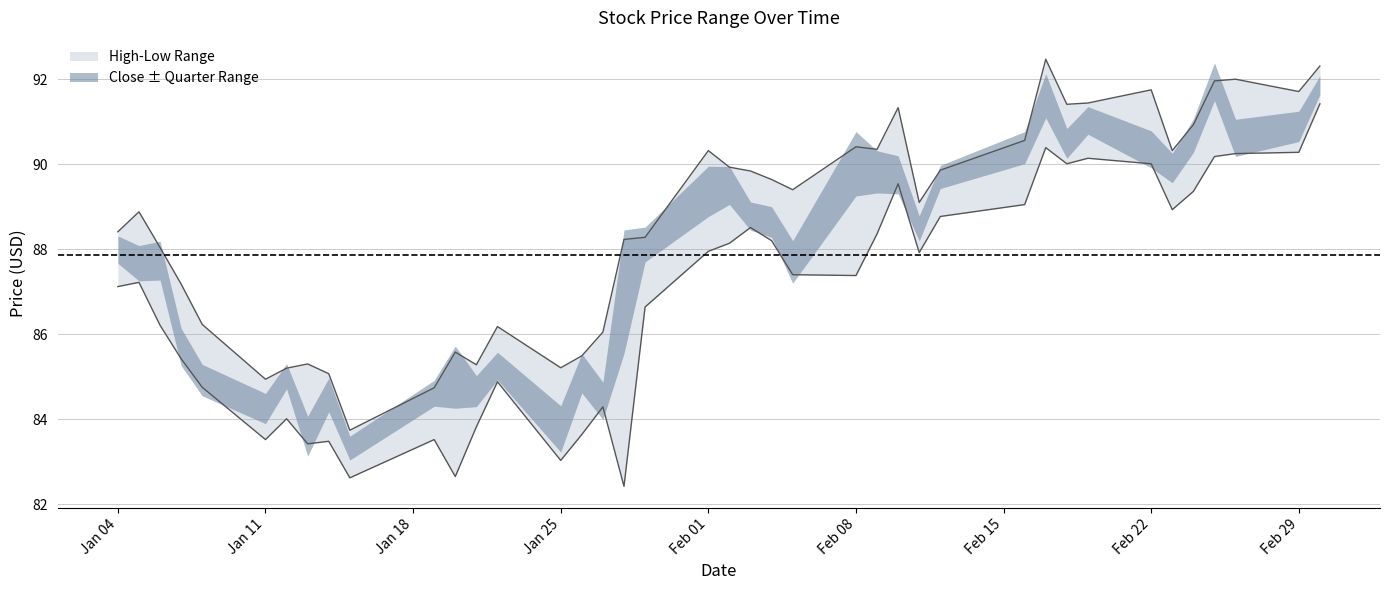

What is the value of the High point at the 16th from the left?

85.5